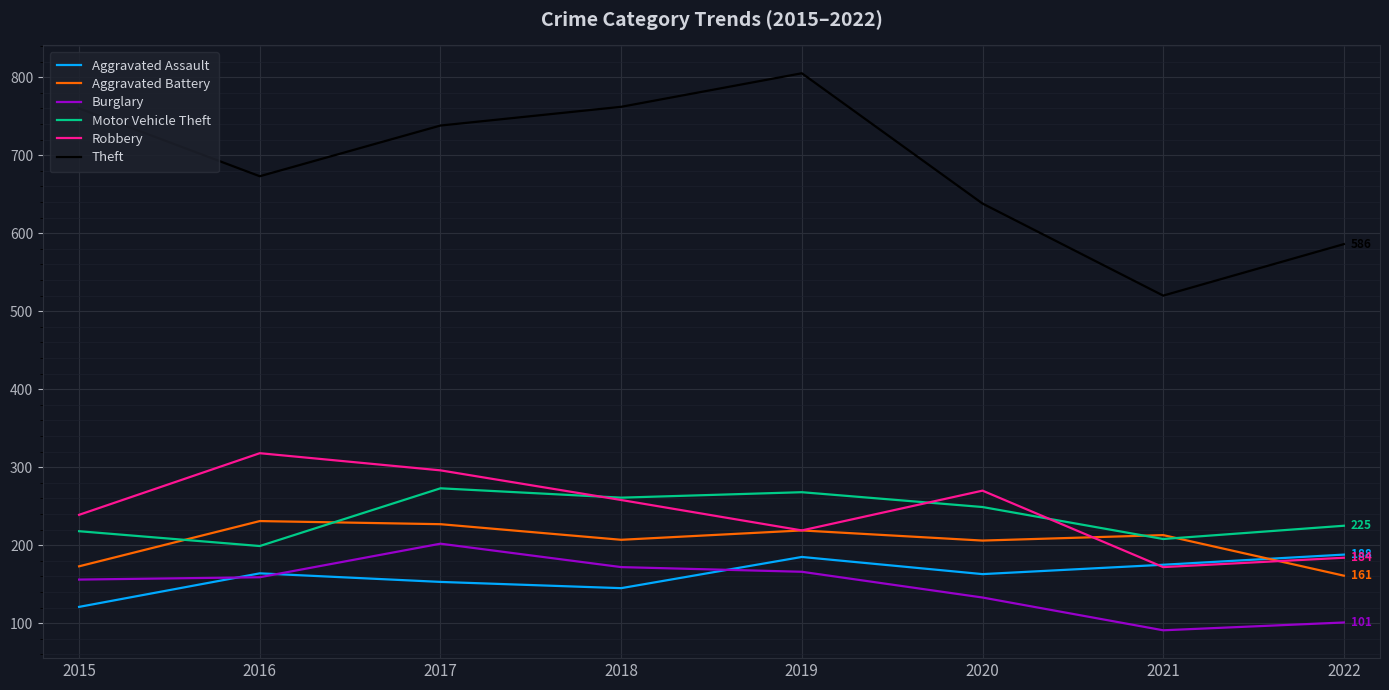

Is the value of Aggravated Assault at 2018 greater than the value of Theft at 2022?

No